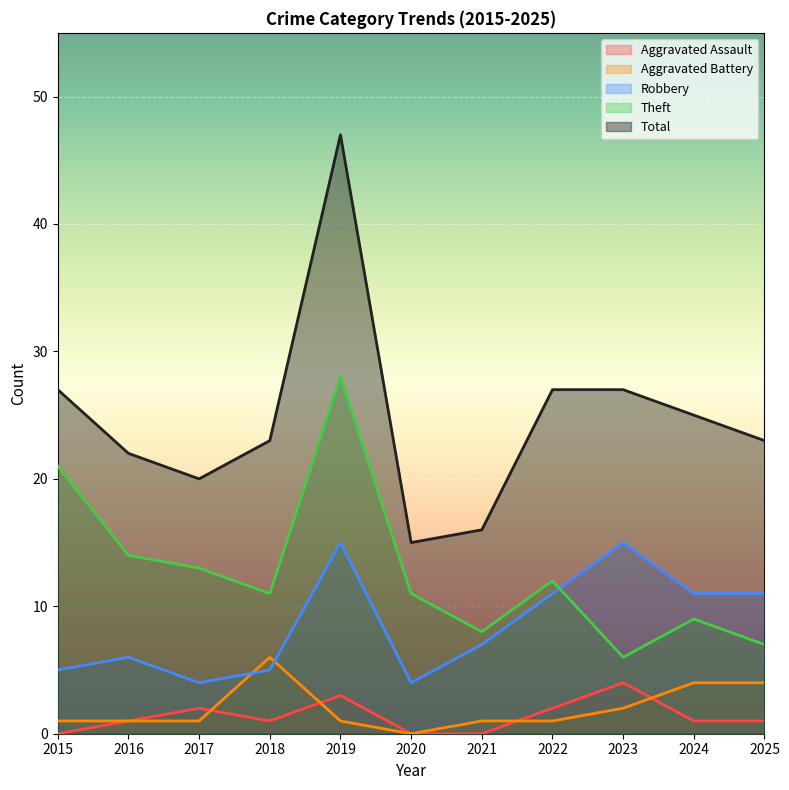

Reading right to left, list all the values displayed in this chart.

Aggravated Assault: 1	1	4	2	0	0	3	1	2	1	0
Aggravated Battery: 4	4	2	1	1	0	1	6	1	1	1
Robbery: 11	11	15	11	7	4	15	5	4	6	5
Theft: 7	9	6	12	8	11	28	11	13	14	21
Total: 23	25	27	27	16	15	47	23	20	22	27